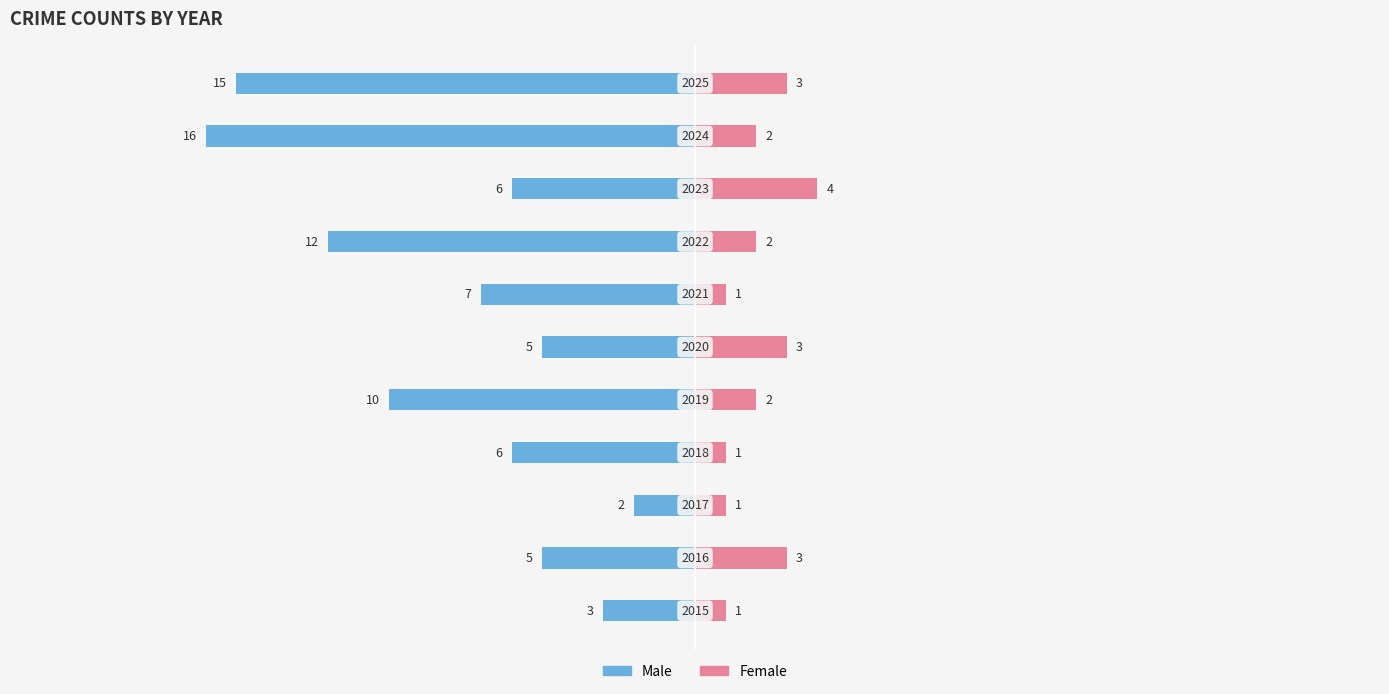

The Male series shows -3 at 7. True or false?

False